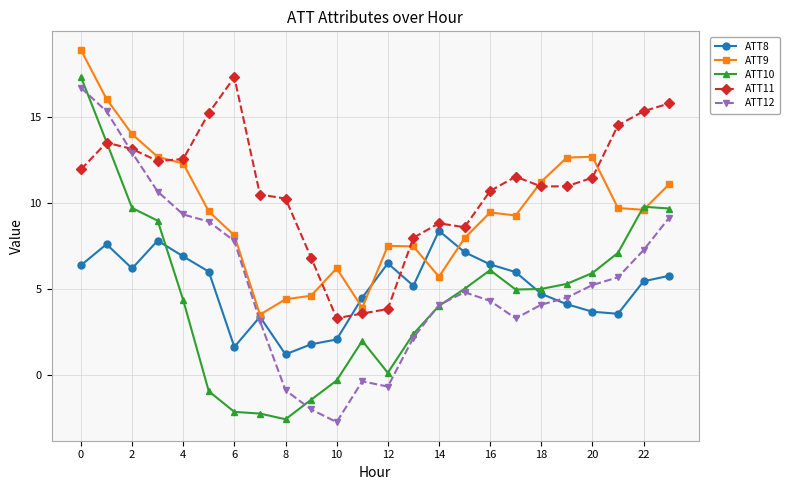

Which series ends up on top after the final intersection of ATT8 and ATT11?

ATT11